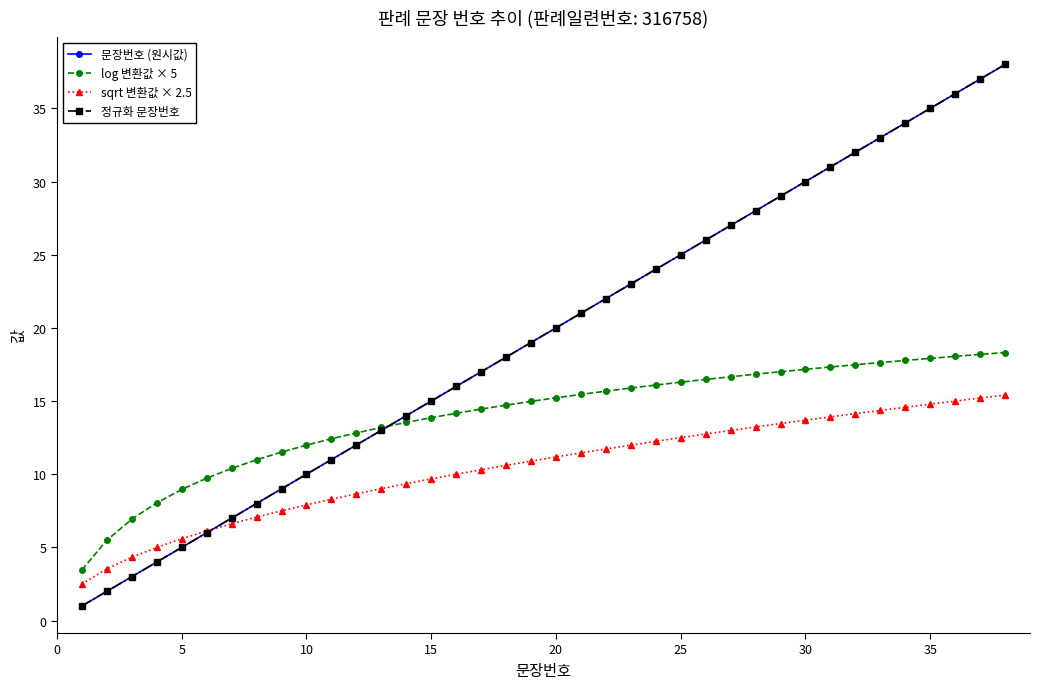

How many intersections are there between 정규화 문장번호 and log 변환값 × 5?

1